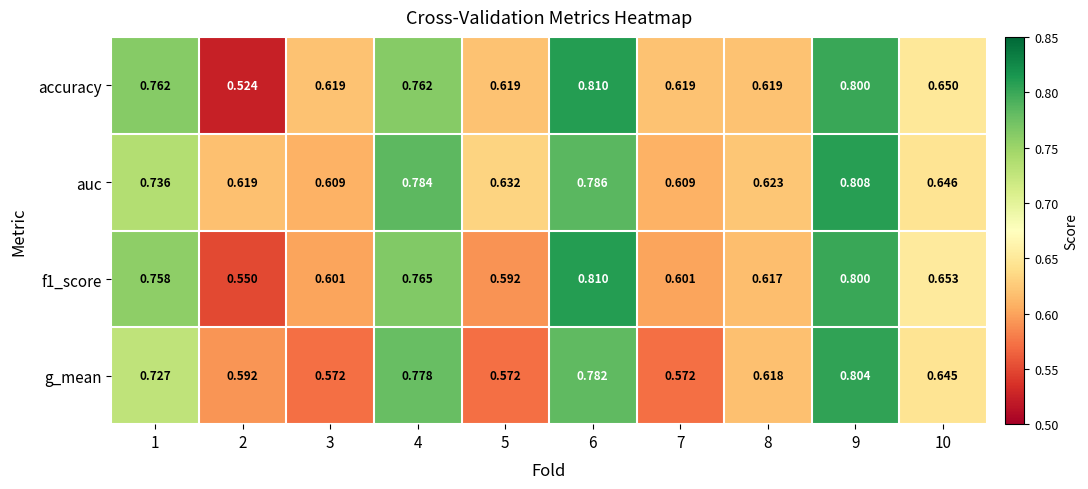

What is the greatest value displayed?

0.8